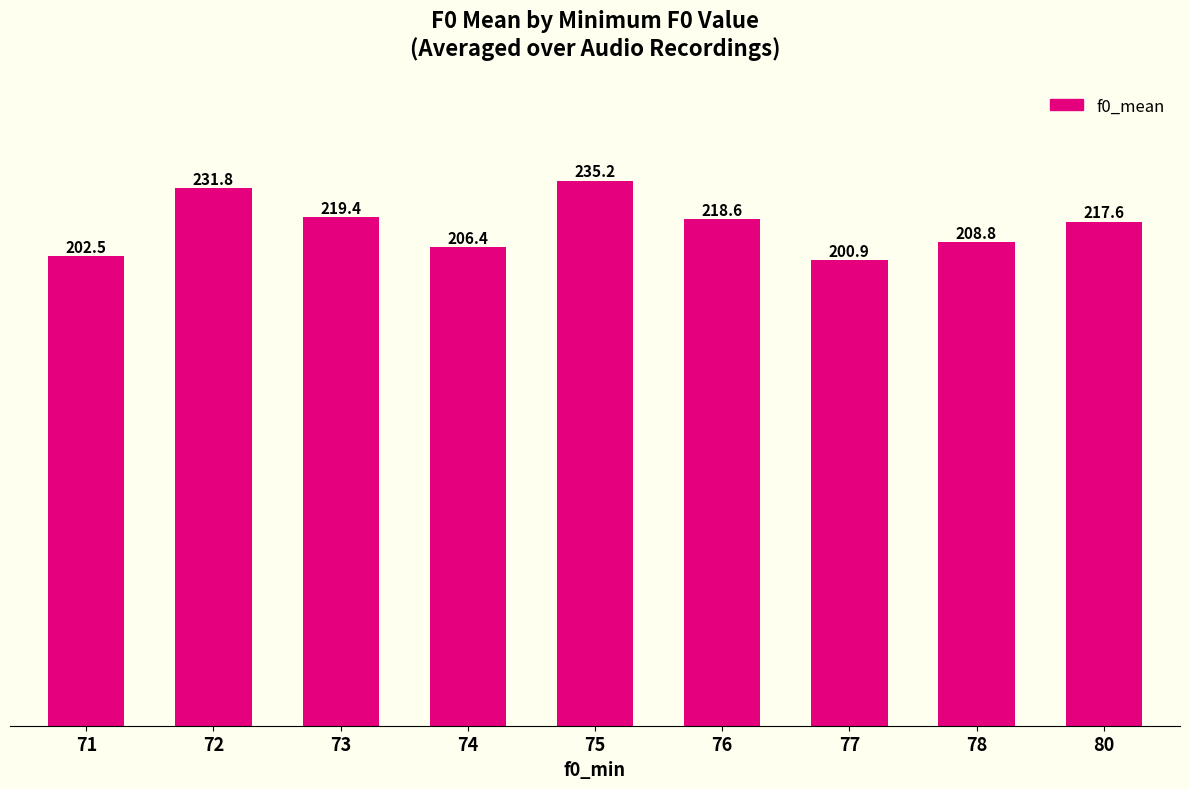

Reading right to left, transcribe all the data shown in this chart.

217.6	208.8	200.9	218.6	235.2	206.4	219.4	231.8	202.5